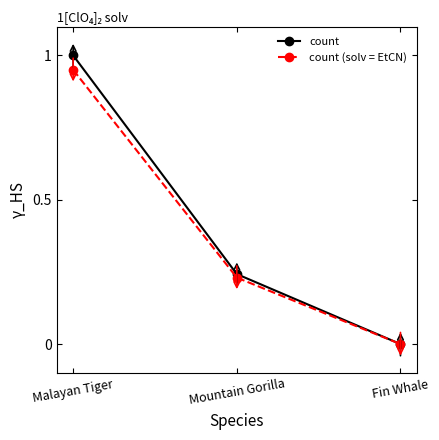

What is the maximum value shown in the chart?

1.0